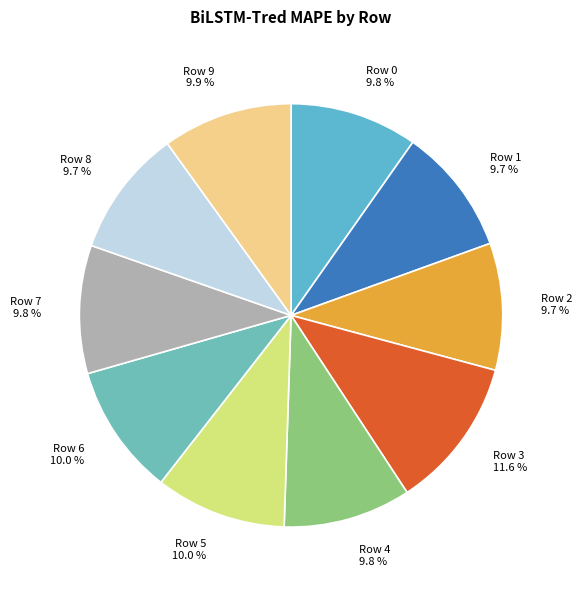

Count the number of slices in the pie.

10